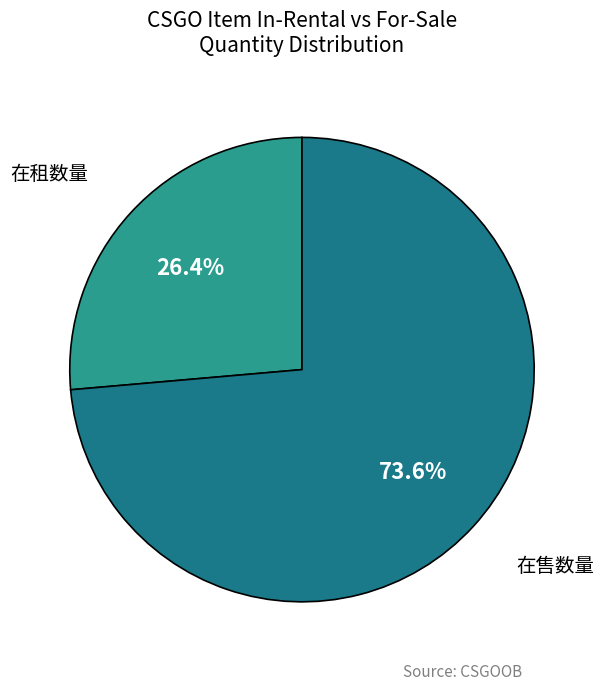

Which slice is the smallest?

在租数量